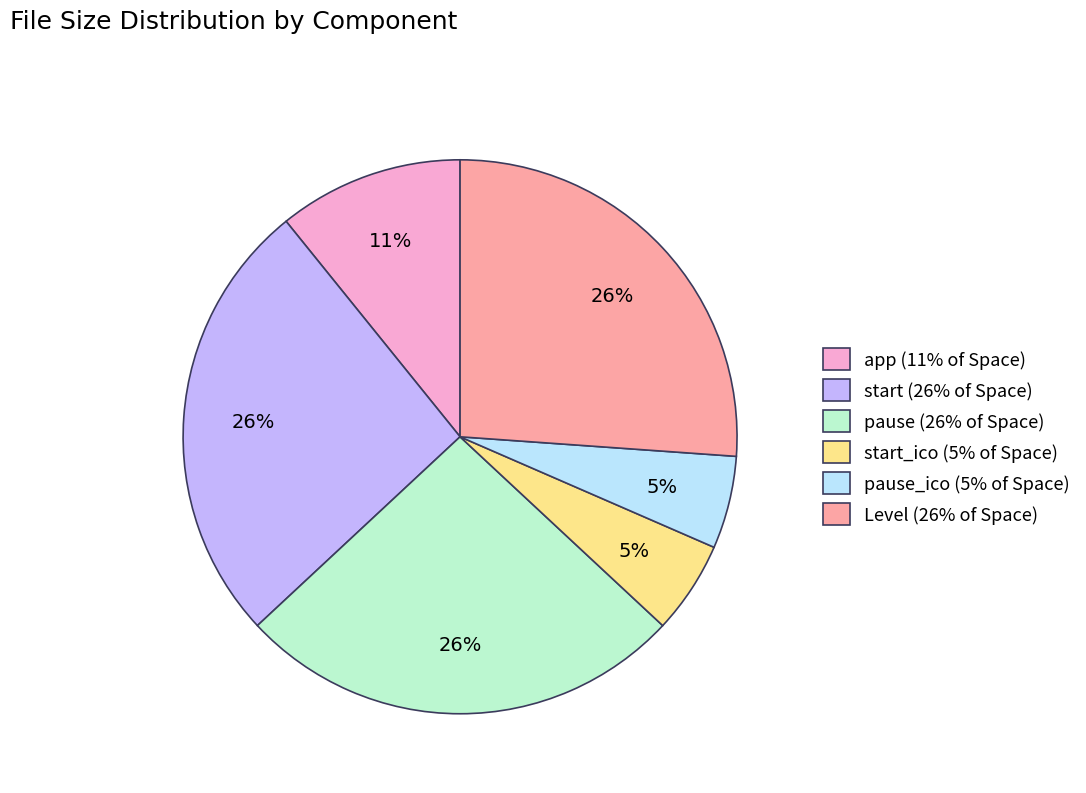

Is it true that app (11% of Space) is 11% of the pie?

True